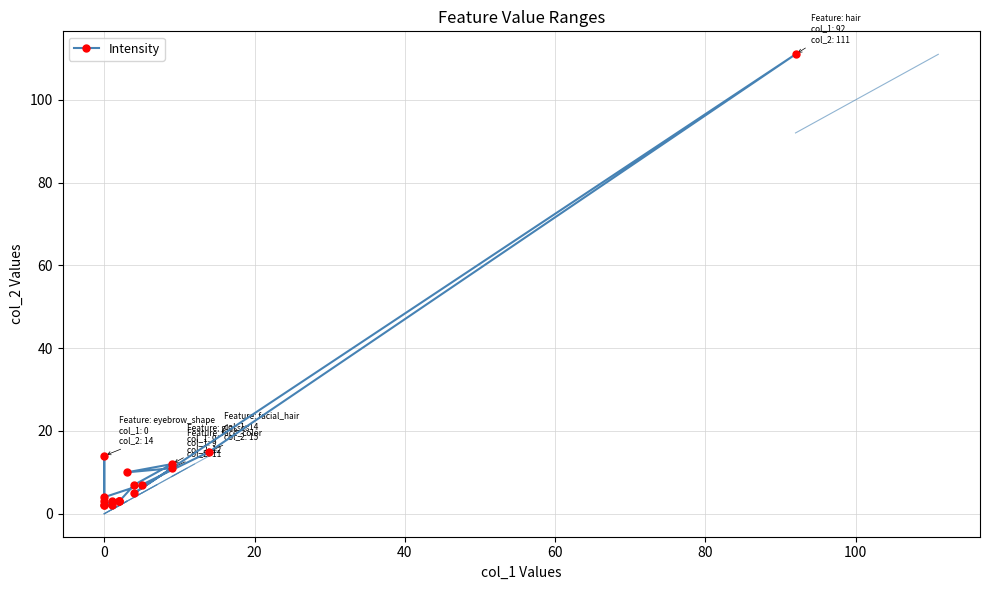

How many data points are above 5?

8